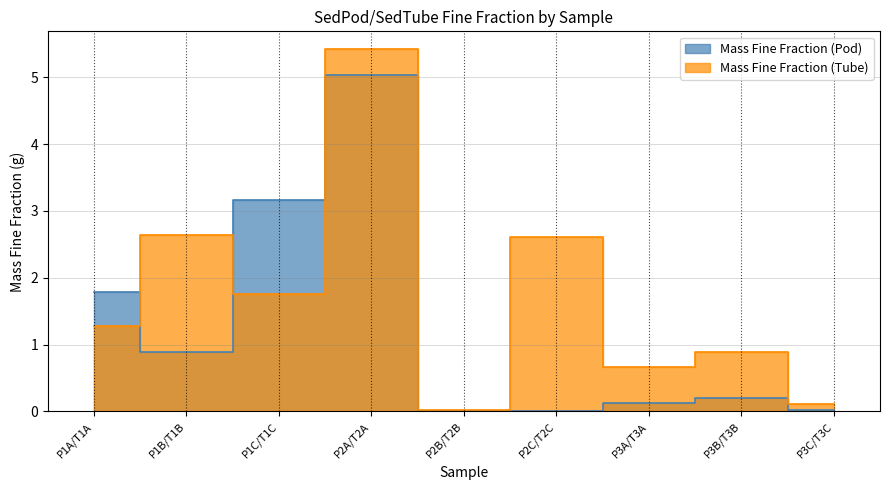

What are all the series names shown in the legend?

Mass Fine Fraction (Pod), Mass Fine Fraction (Tube)